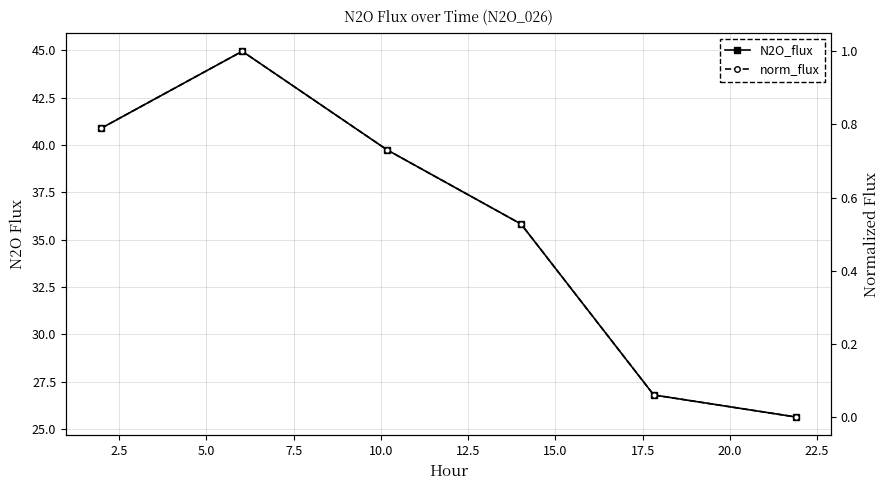

What is the difference between the maximum and second lowest values in the N2O_flux series?

18.2